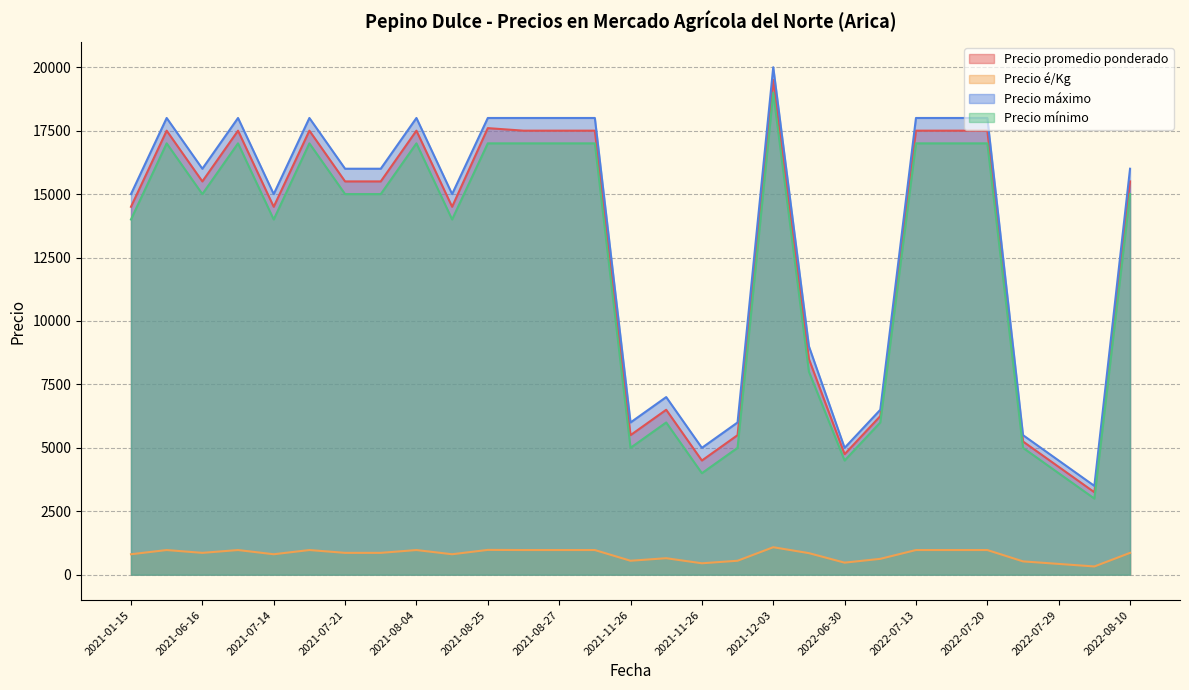

True or false: Precio é/Kg and Precio mínimo intersect in this chart.

False